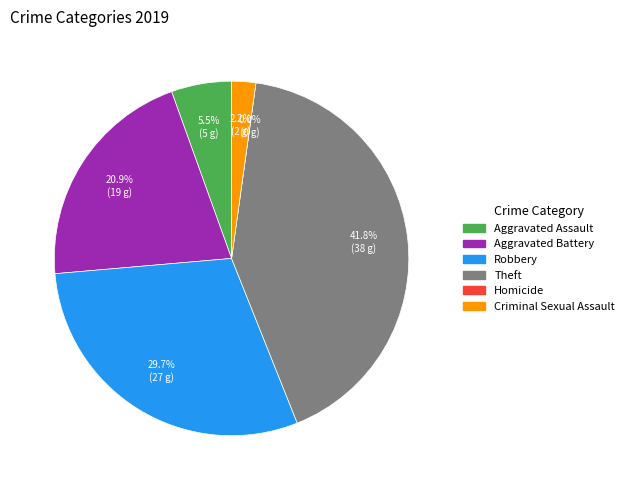

What percentage do Criminal Sexual Assault and Theft together represent?

44.0%